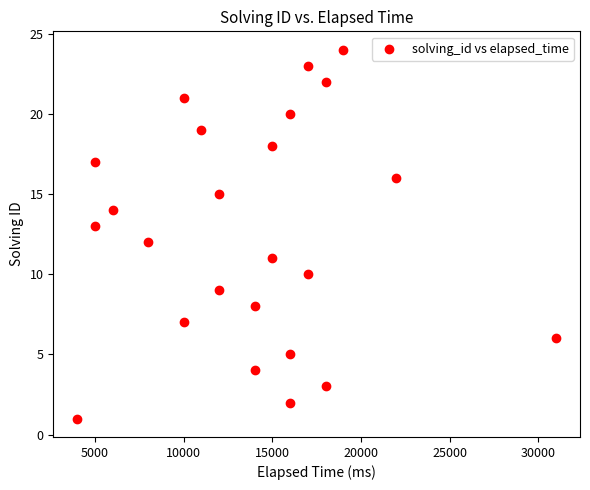

What is the range of X values (max minus min)?

27000